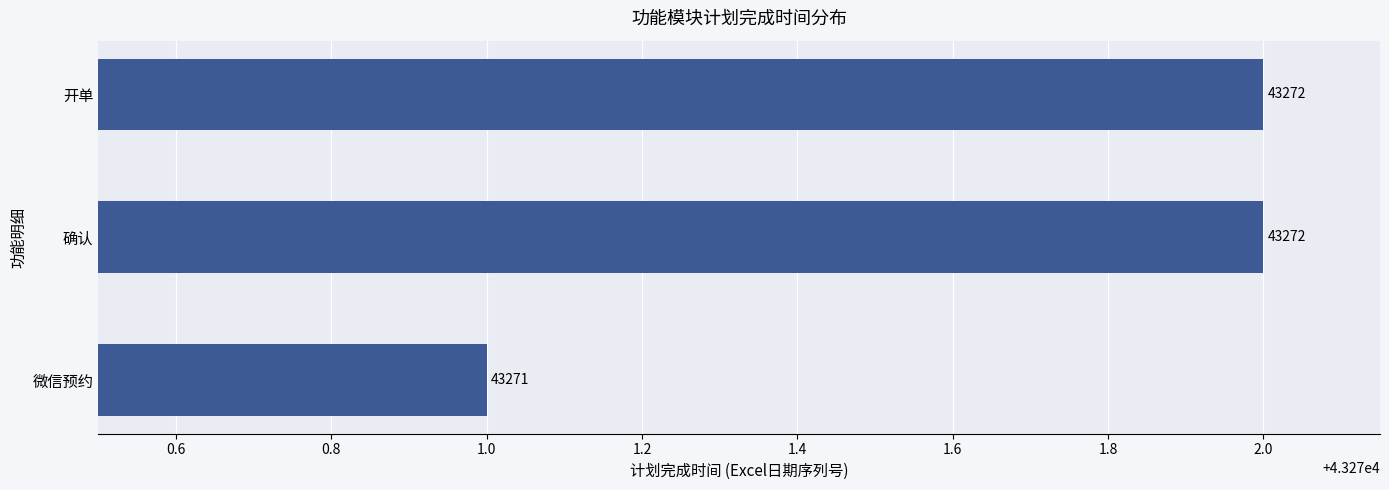

Are the bars grouped side by side (vs. stacked)?

No